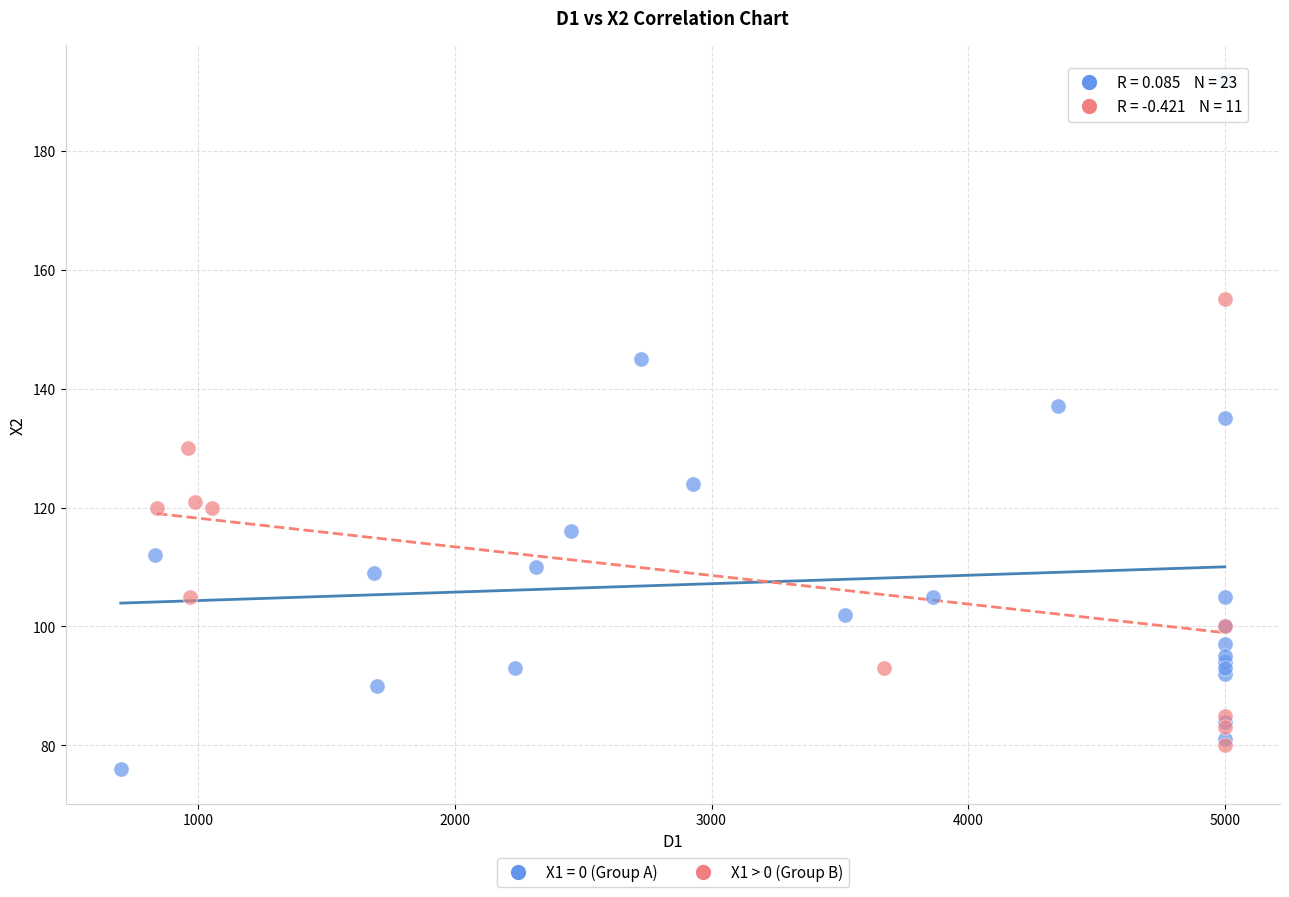

Which series has the widest spread of Y values?

X1 = 0 (Group A)